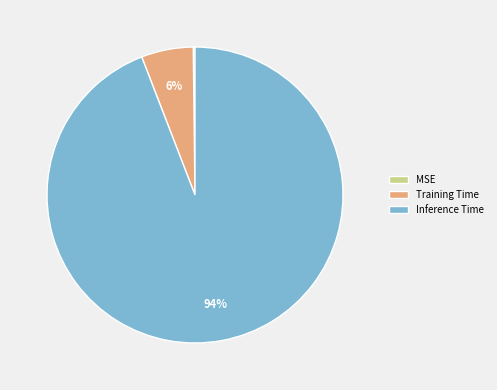

What percentage is the Inference Time slice, to the nearest percent?

94%